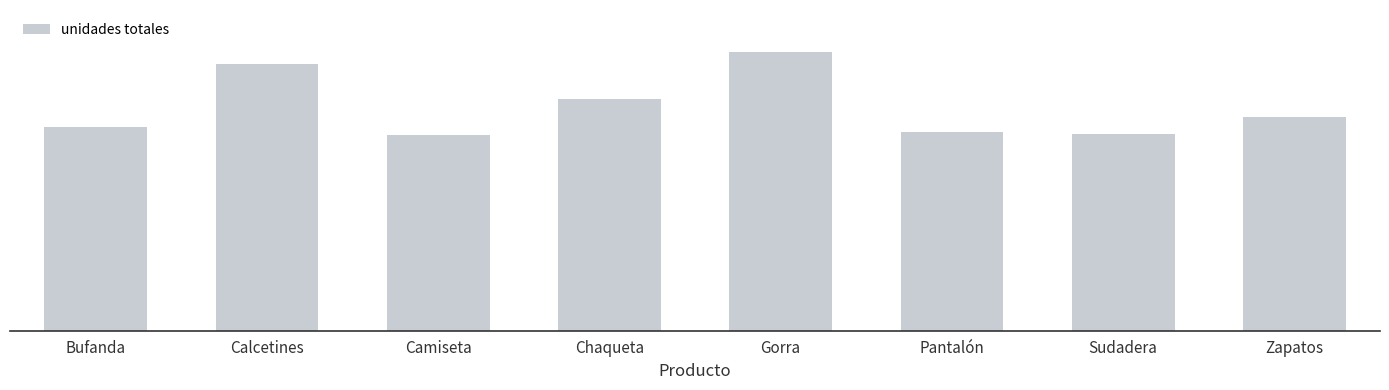

Between Zapatos and Pantalón, which is larger?

Zapatos